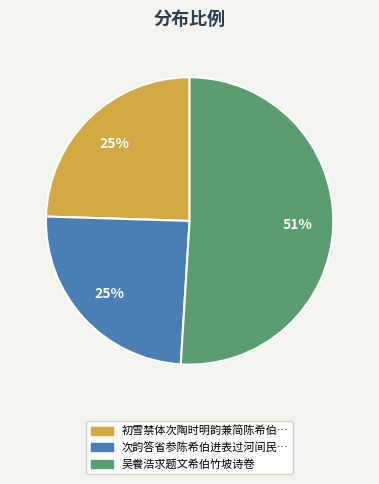

To the nearest percent, what is the average slice percentage?

33%